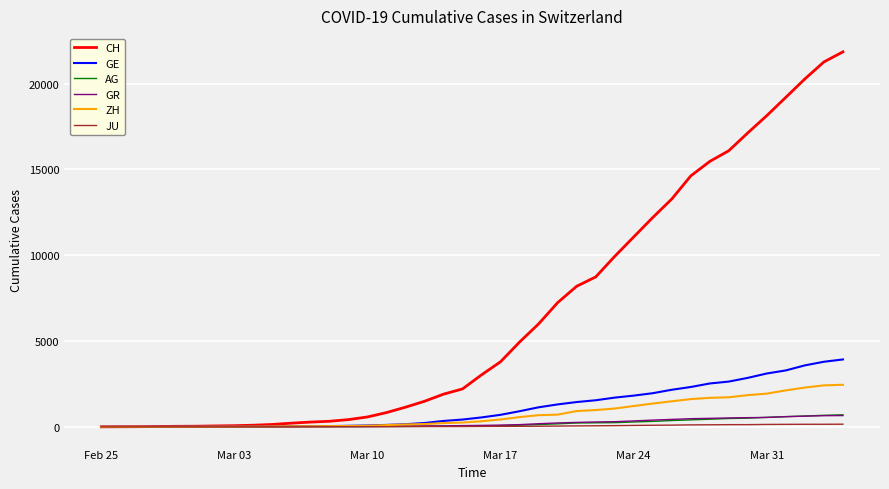

What is the highest value of the AG series?

702